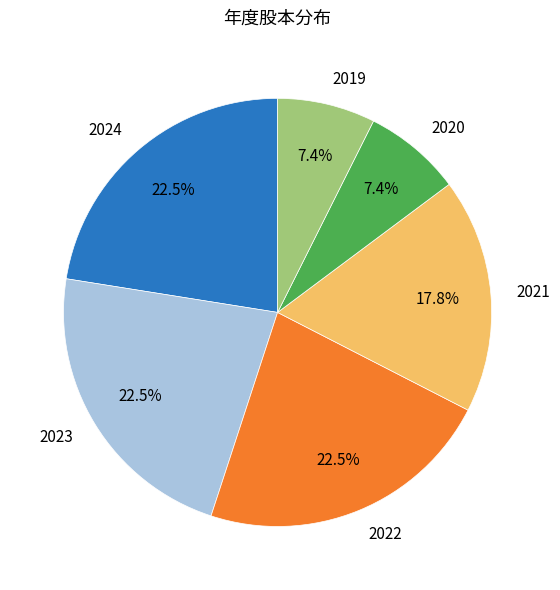

Combined, do 2022 and 2023 account for over 50%?

No